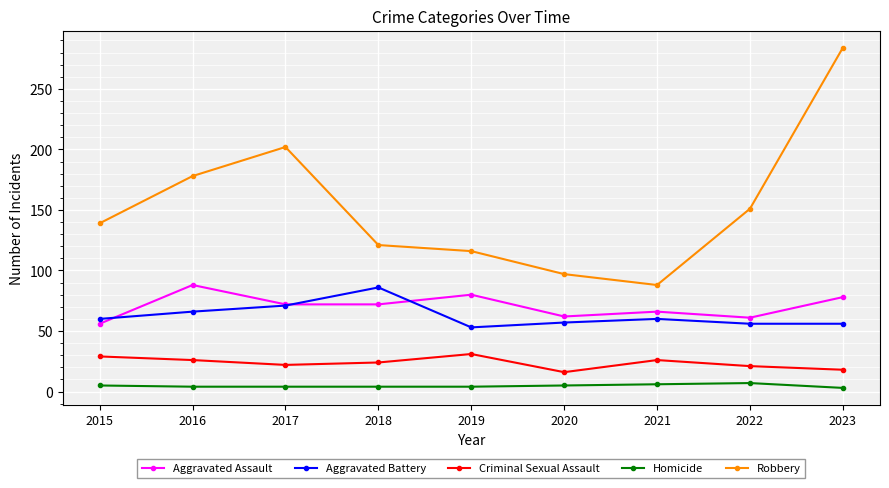

The Aggravated Battery series shows 53 at 2019. True or false?

True